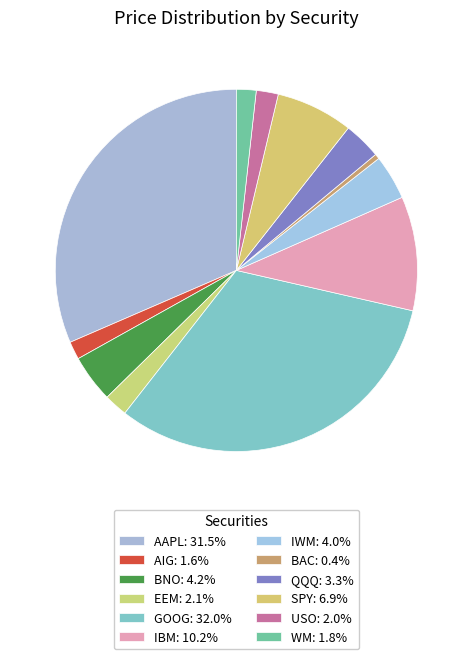

To the nearest percent, what is the combined percentage of AAPL and GOOG?

63%